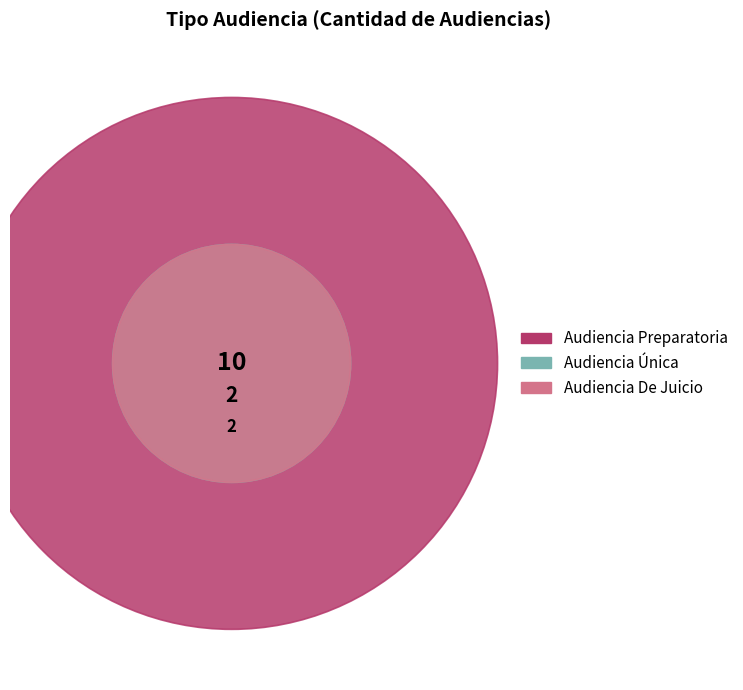

What is the change in value from Audiencia Preparatoria to Audiencia Única?

-8